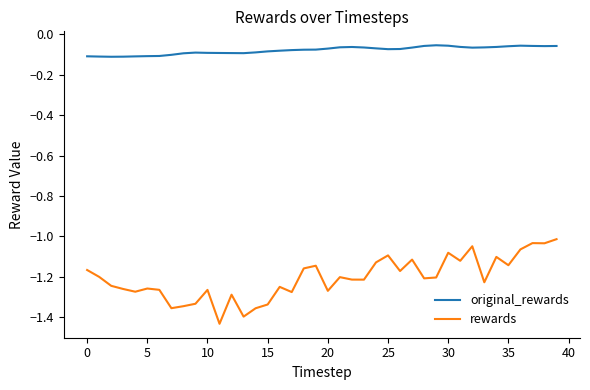

True or false: original_rewards and rewards intersect in this chart.

False